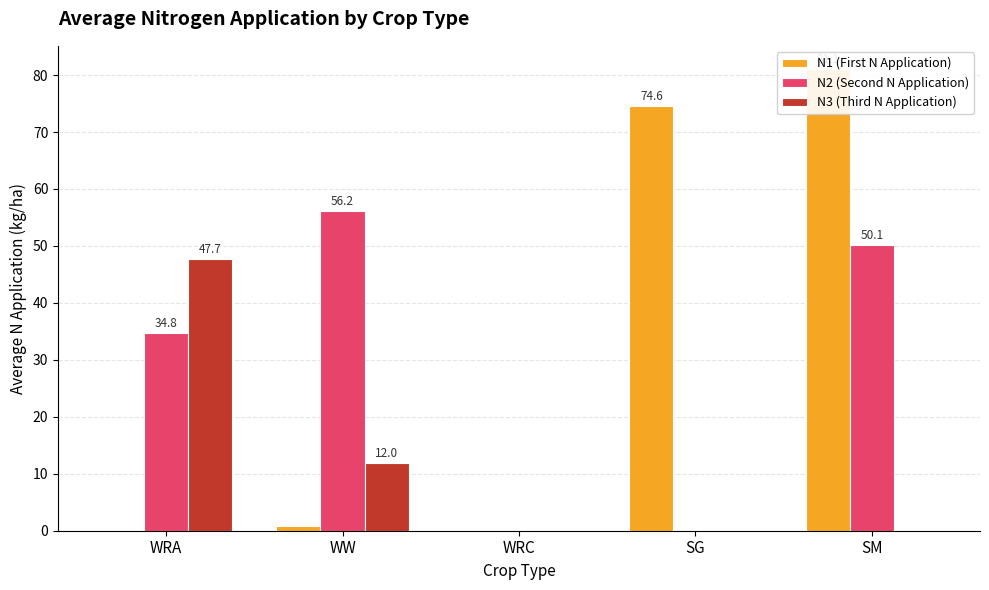

How many data points does each series have?

5